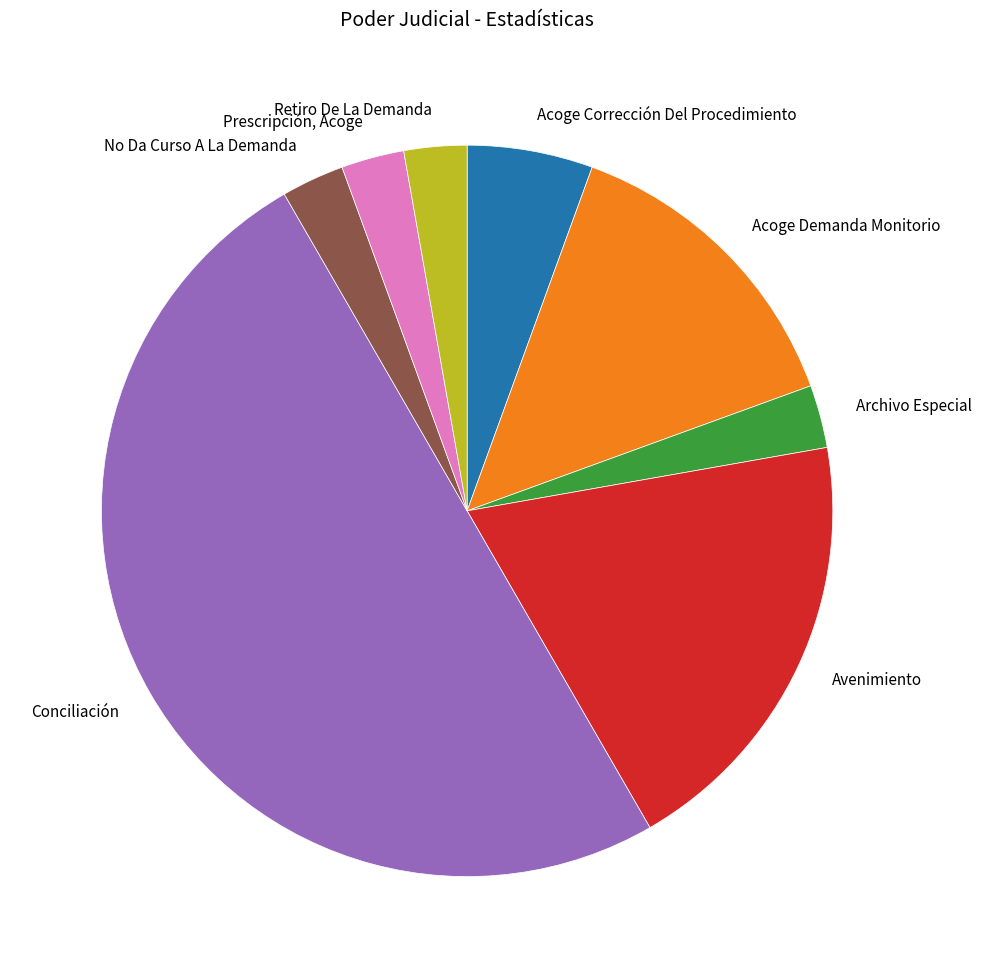

Which category has the biggest portion of the pie?

Conciliación